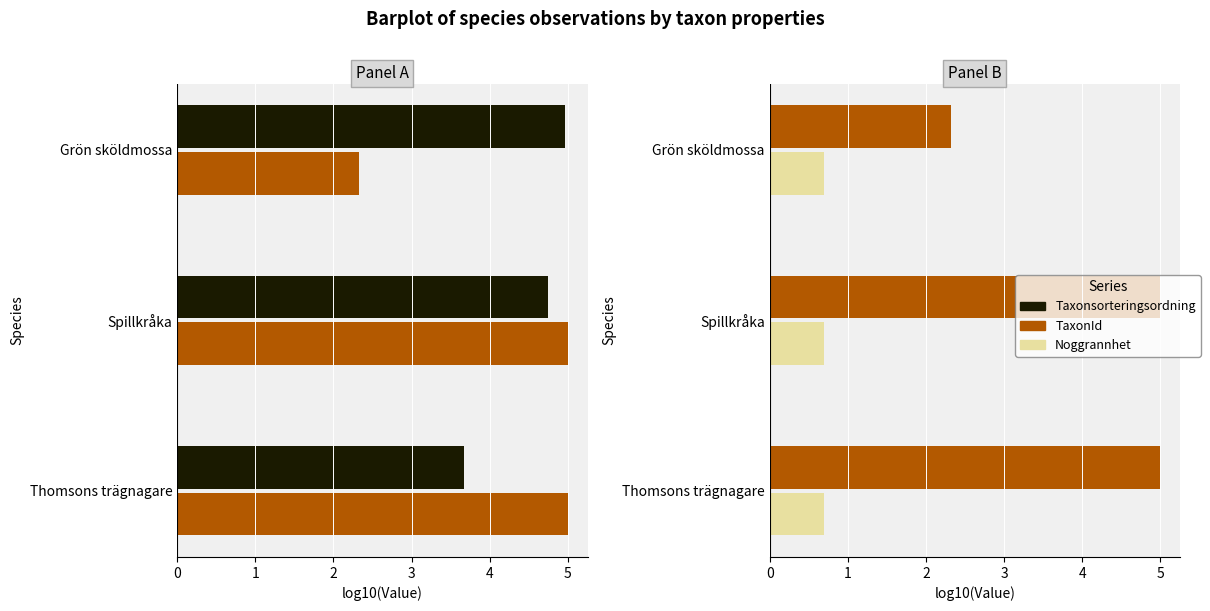

Which series has the widest spread of values?

TaxonId